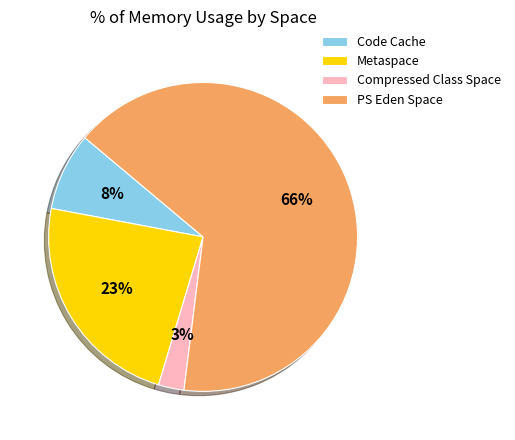

What is the largest slice in the pie chart?

PS Eden Space